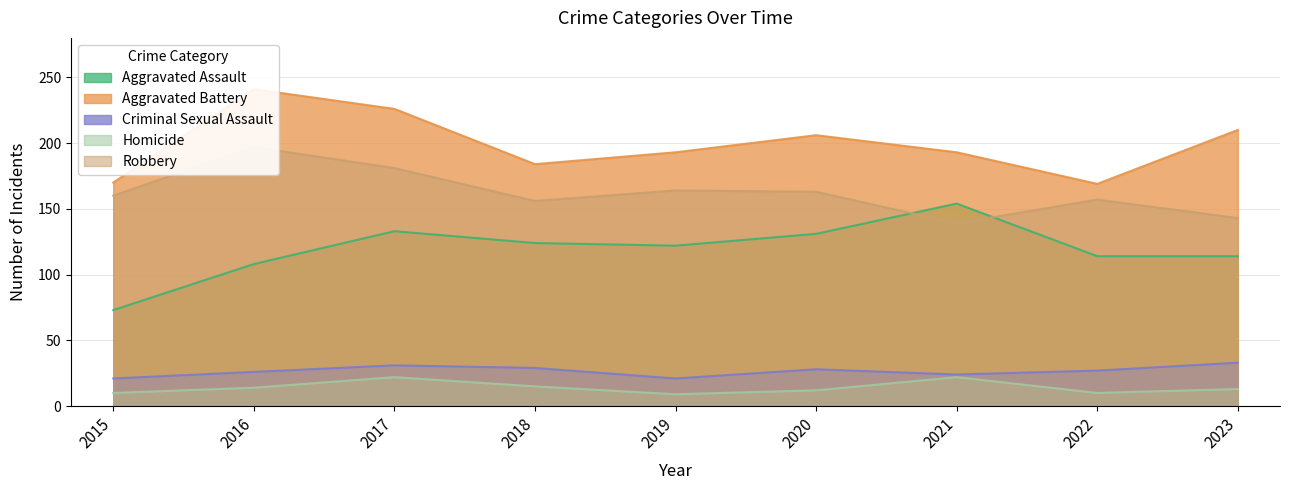

At which label does Homicide first exceed 13?

2016